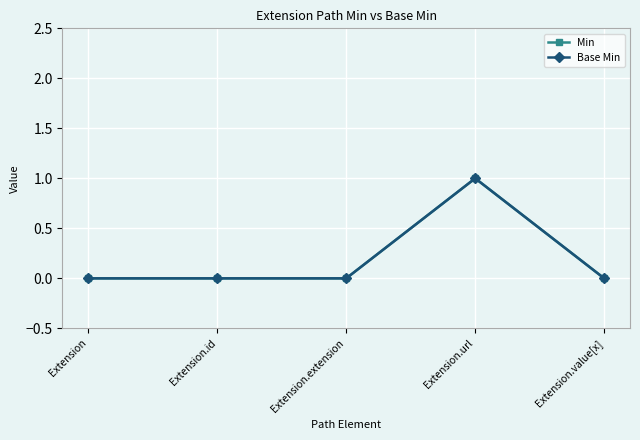

True or false: Base Min and Min cross at least once.

False